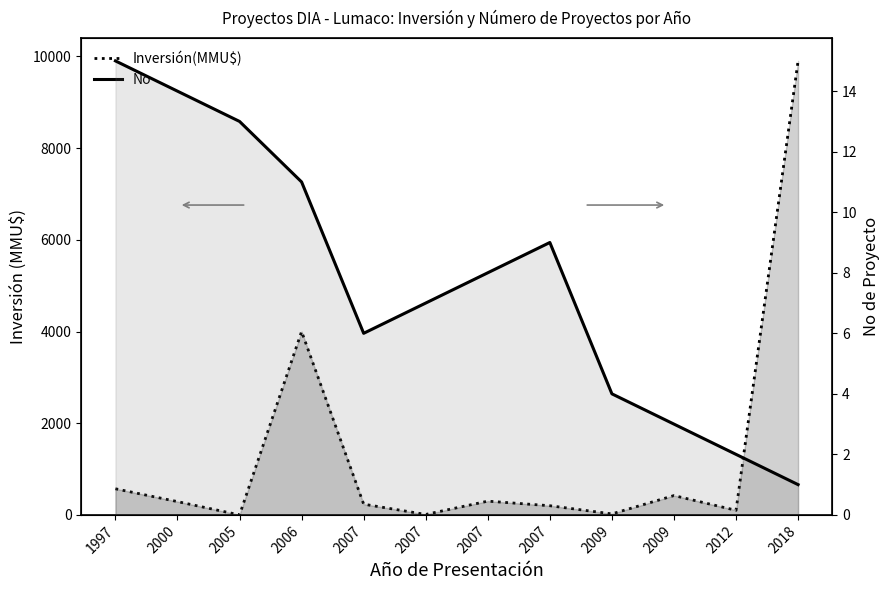

Reading right to left, what are all the values shown in this chart?

Inversión(MMU$): 2018=9903	2012=100	2009=422	2009=22	2007=200	2007=300	2007=10	2007=234	2006=4000	2005=0	2000=290	1997=570
No: 2018=1	2012=2	2009=3	2009=4	2007=9	2007=8	2007=7	2007=6	2006=11	2005=13	2000=14	1997=15